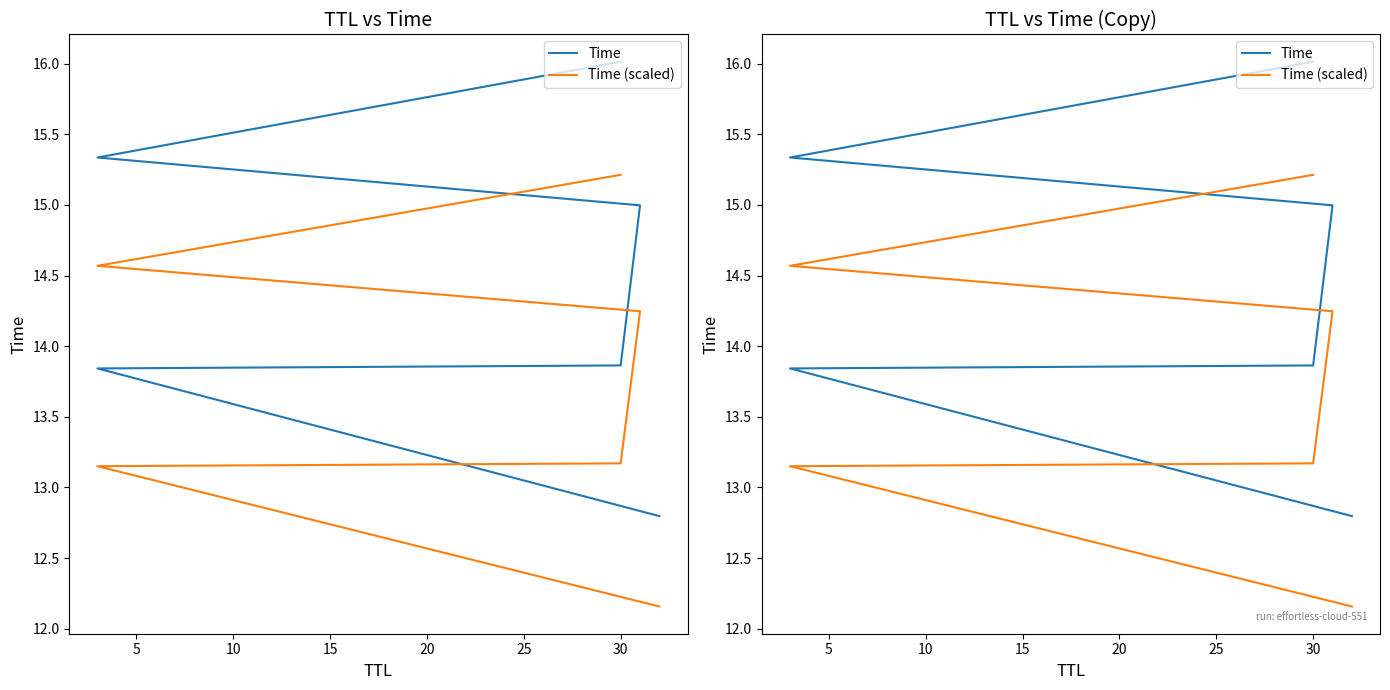

What are all the series names shown in the legend?

Time, Time (scaled)